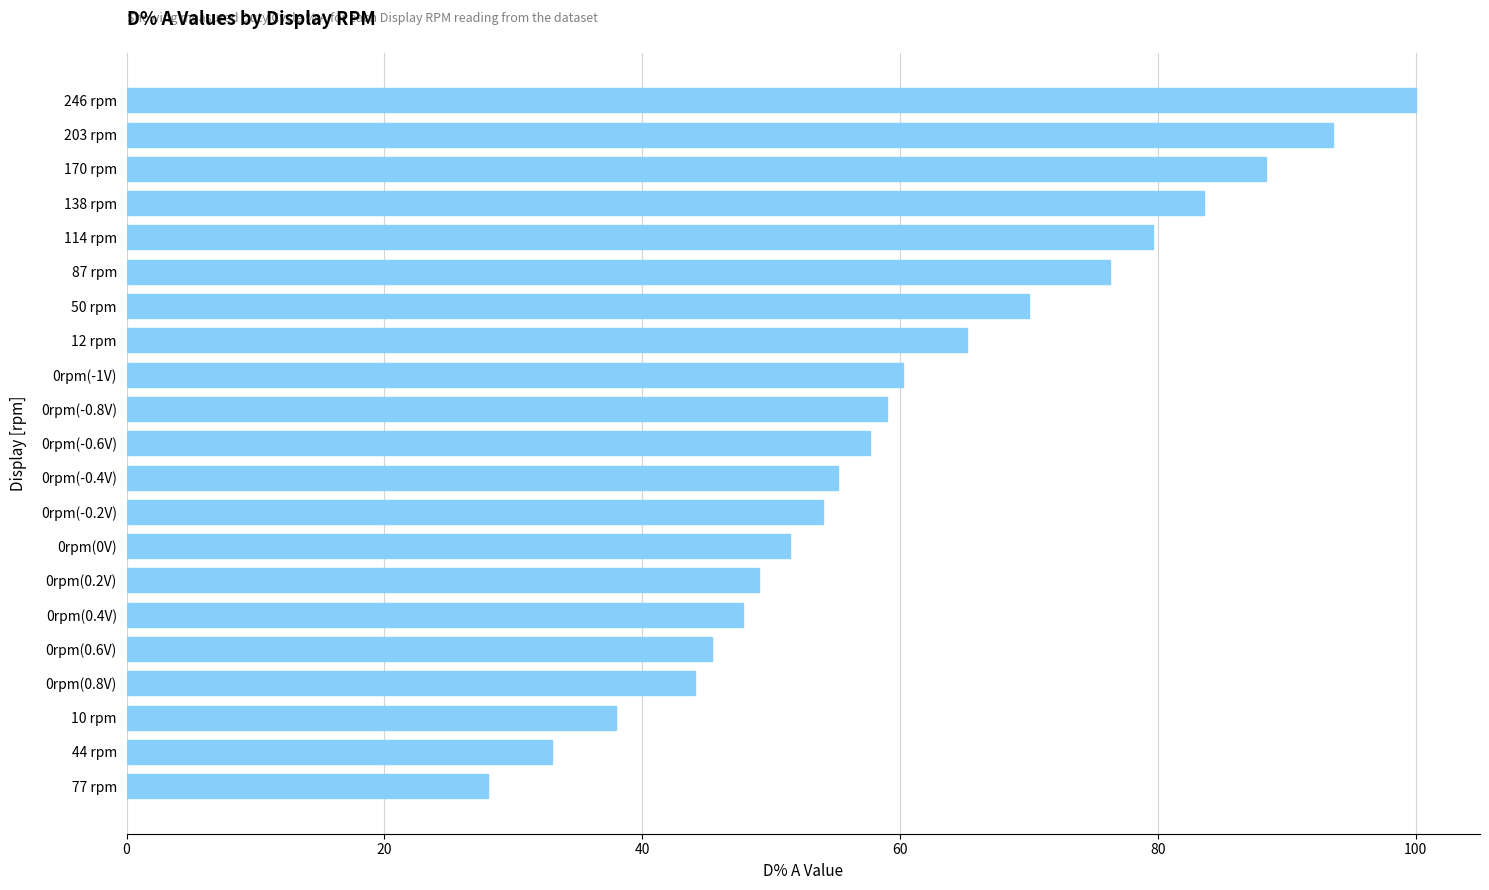

List the labels in order of value, largest first.

246 rpm, 203 rpm, 170 rpm, 138 rpm, 114 rpm, 87 rpm, 50 rpm, 12 rpm, 0rpm(-1V), 0rpm(-0.8V), 0rpm(-0.6V), 0rpm(-0.4V), 0rpm(-0.2V), 0rpm(0V), 0rpm(0.2V), 0rpm(0.4V), 0rpm(0.6V), 0rpm(0.8V), 10 rpm, 44 rpm, 77 rpm